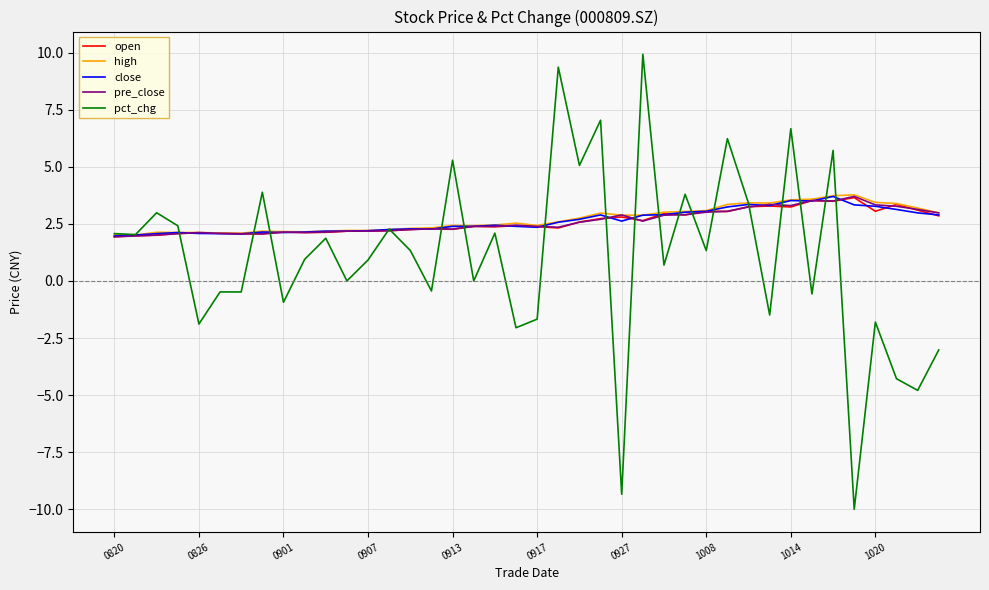

What is the lowest value of the pct_chg series?

-10.0